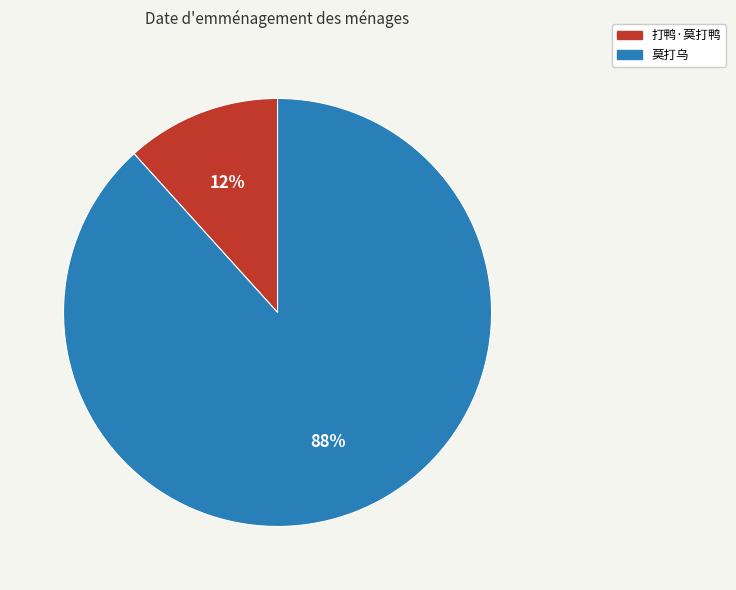

True or false: 打鸭·莫打鸭 accounts for 2% of the total.

False